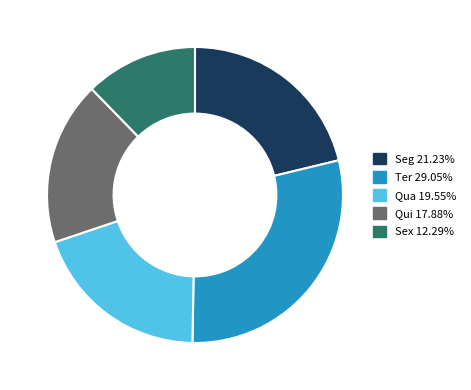

Is there a majority slice in this chart?

No